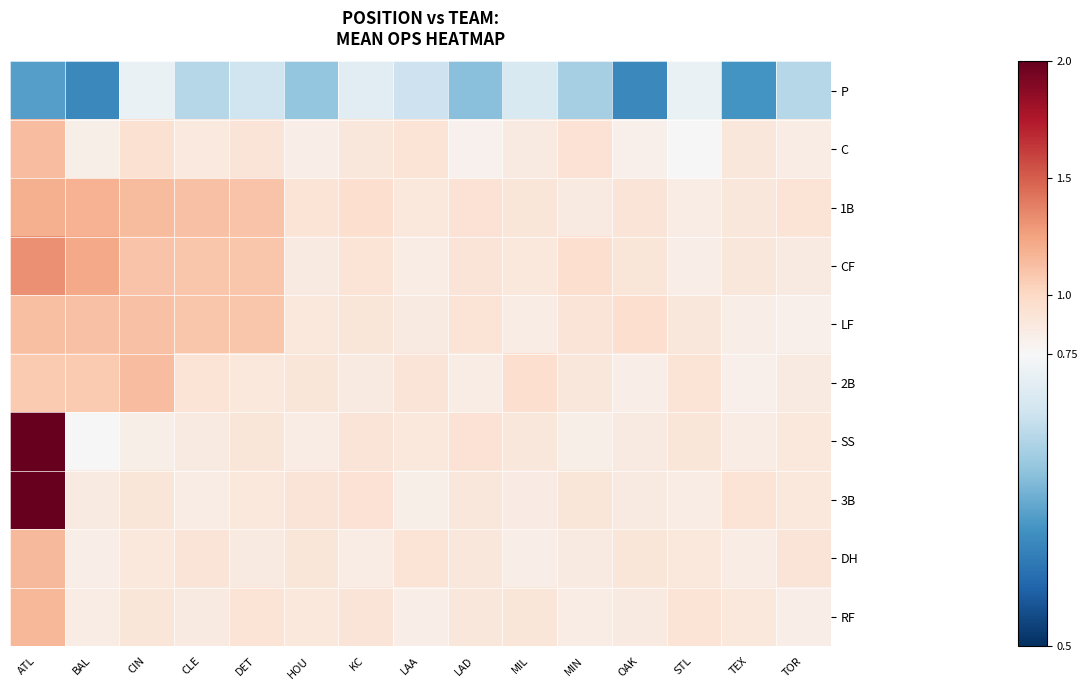

Which category has the highest value across all series?

ATL